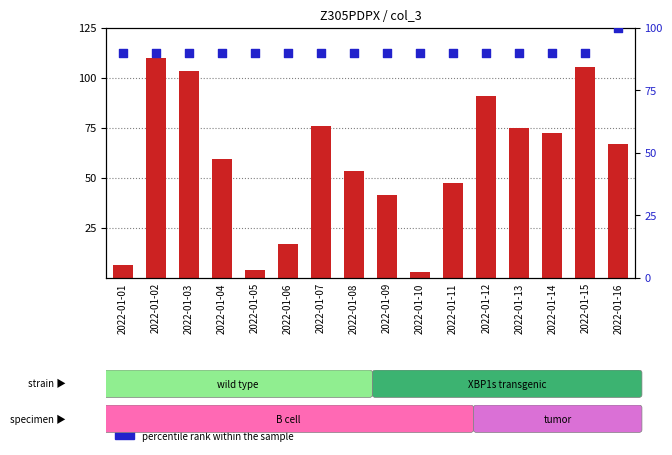

Which series reaches the maximum Y coordinate?

count